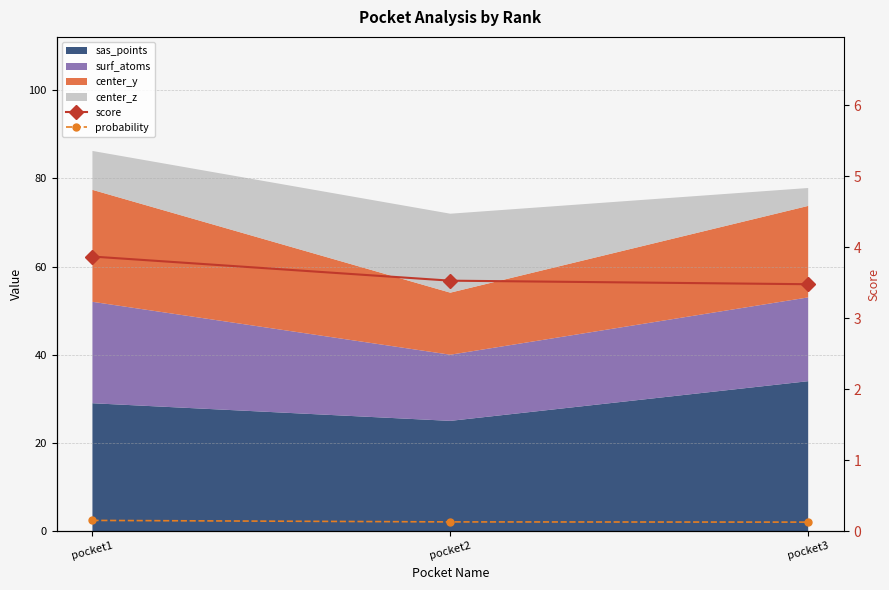

Is it true that score equals 1.9 at pocket3?

False